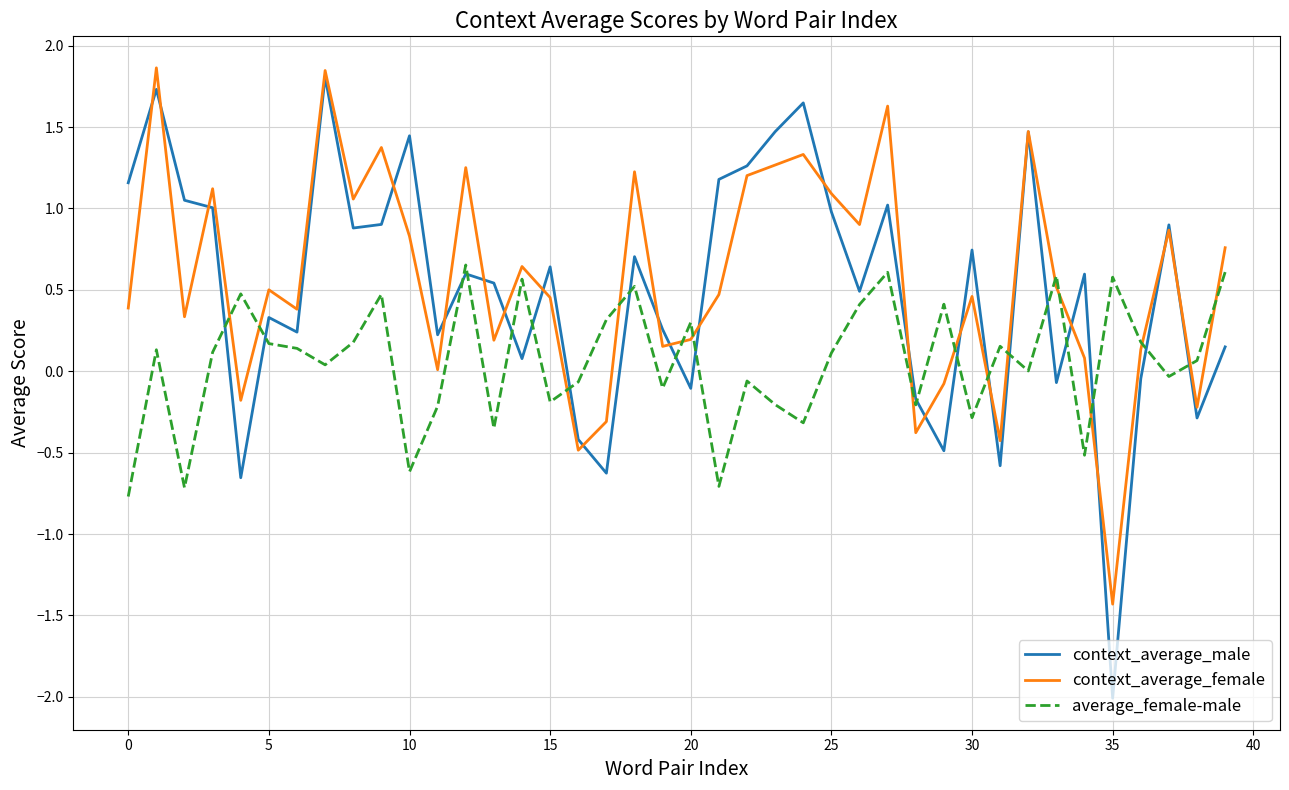

What is the smallest value displayed?

-2.0